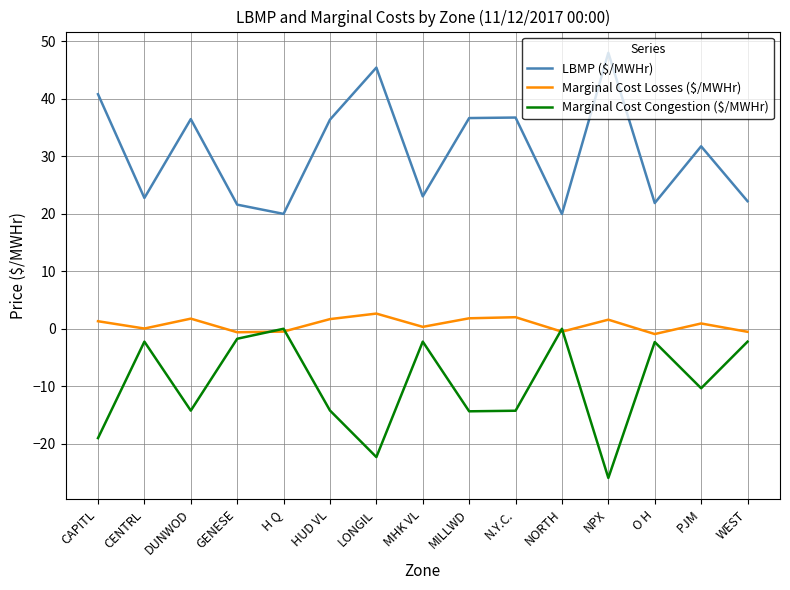

How many lines are shown in the chart?

3